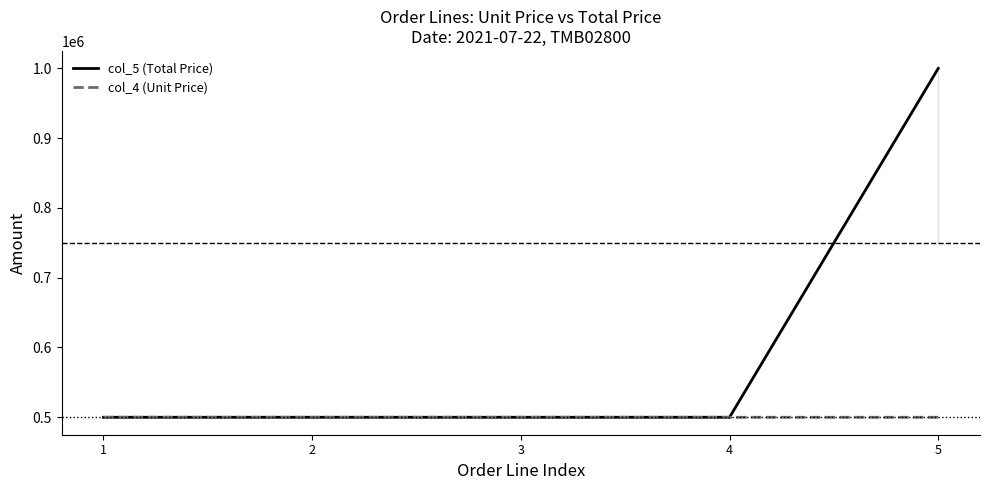

How many data points in col_4 (Unit Price) are less than 500001?

2